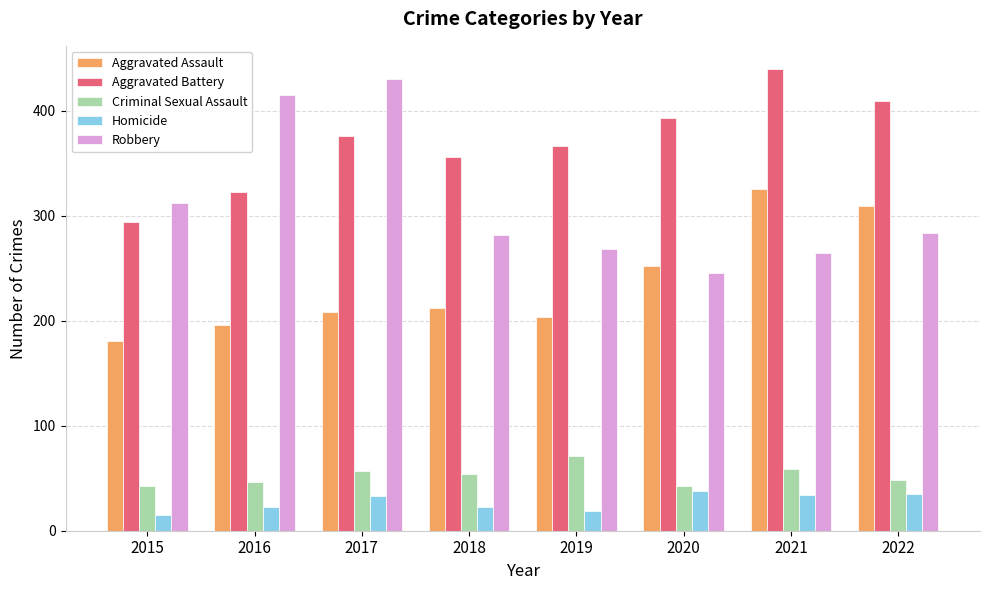

What is the difference between the maximum and minimum values in the Homicide series?

23